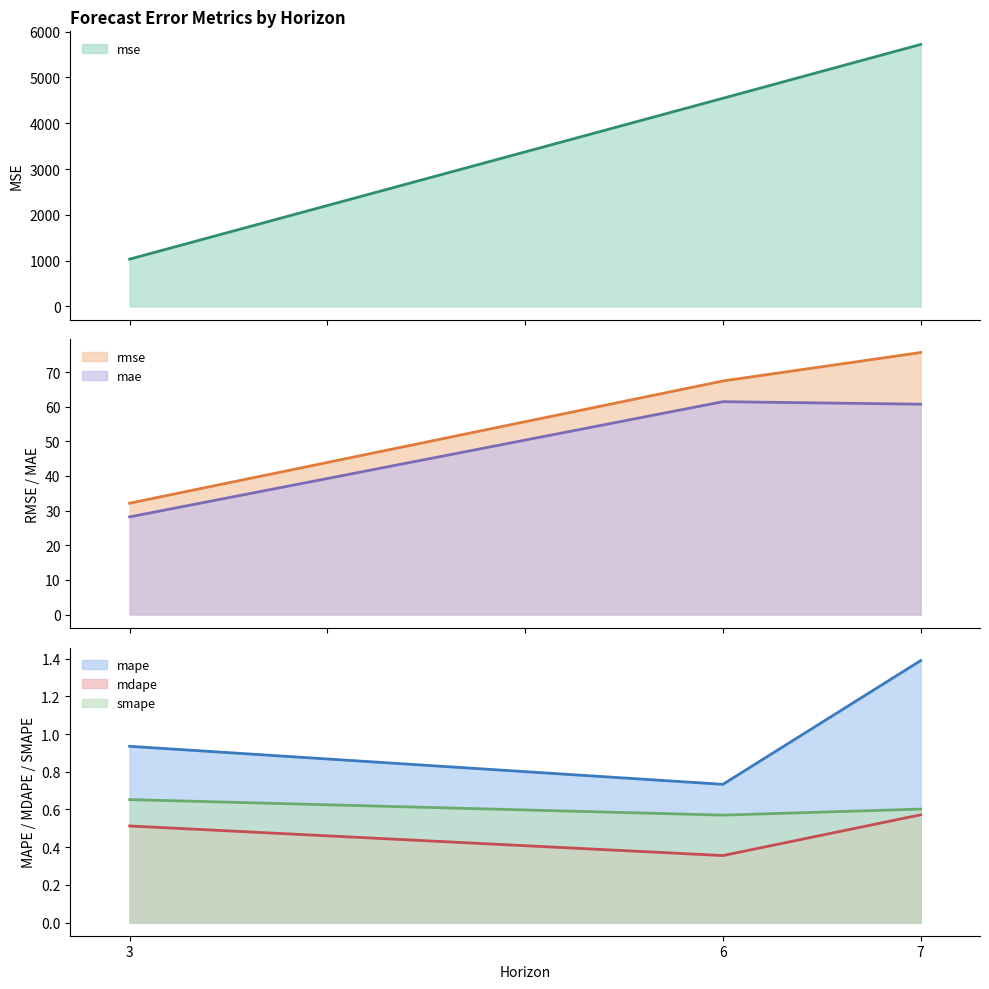

Rank the categories by smape value from lowest to highest.

6, 7, 3